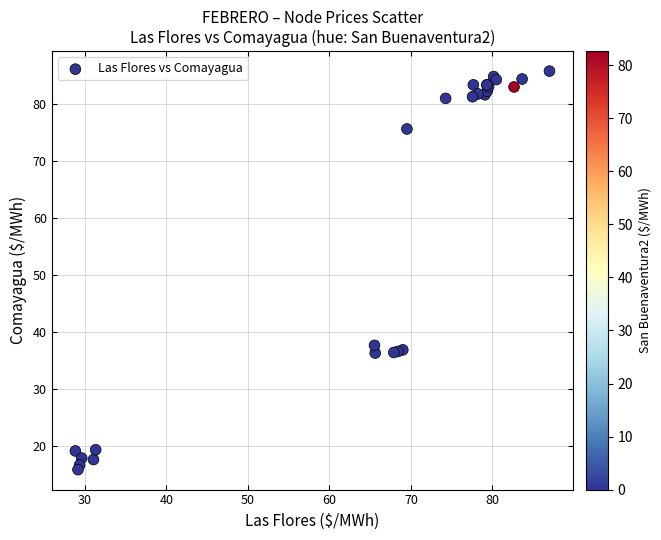

What Y value in the scatter plot is closest to 50?

37.7